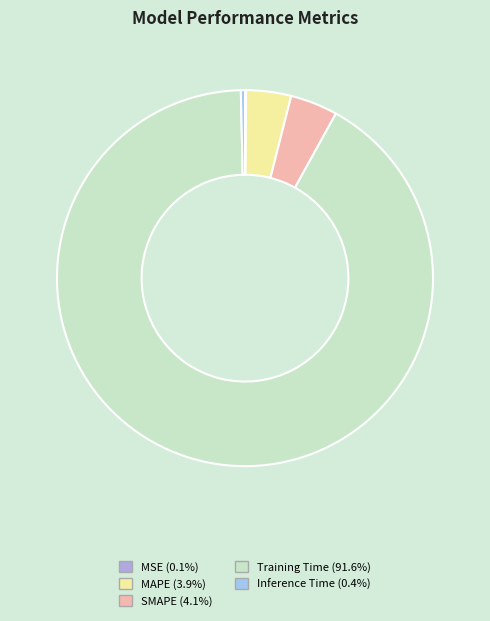

Is it true that MAPE is 1% of the pie?

False